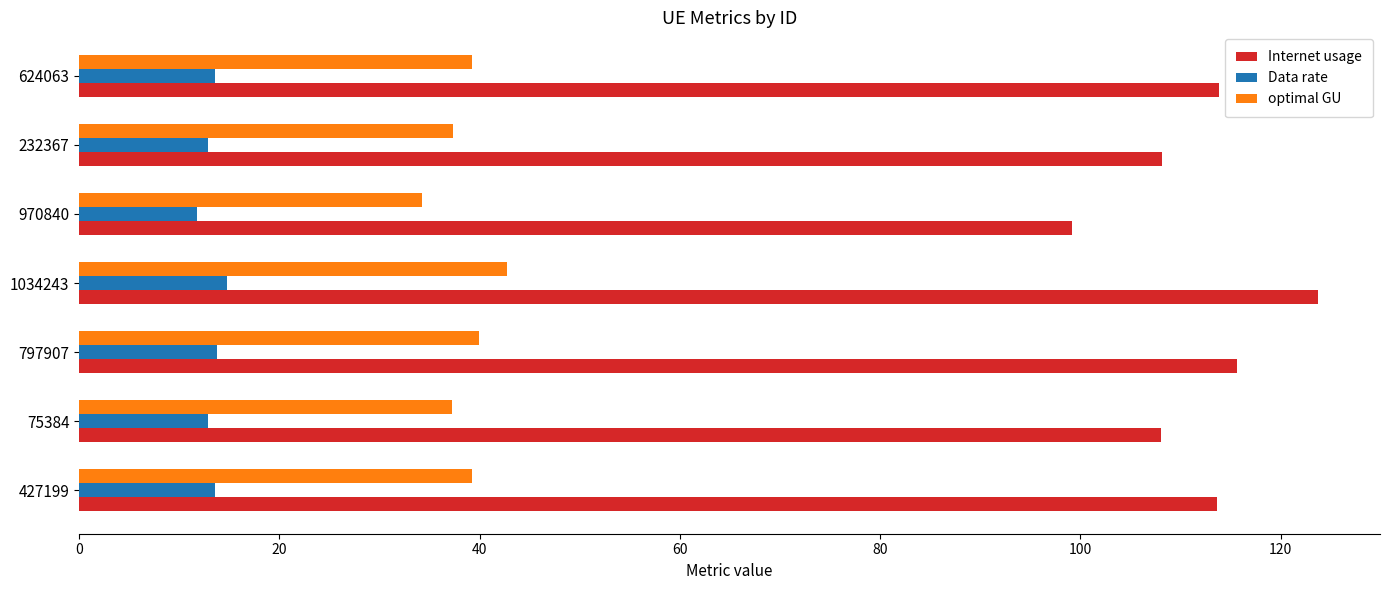

Which series has the largest total across all categories?

Internet usage